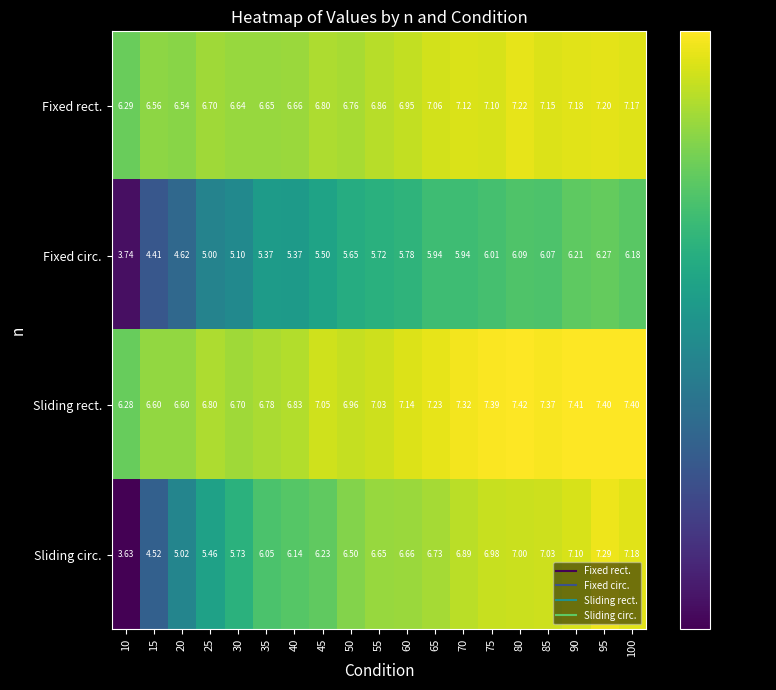

What is the total value across all series at 30?

24.2